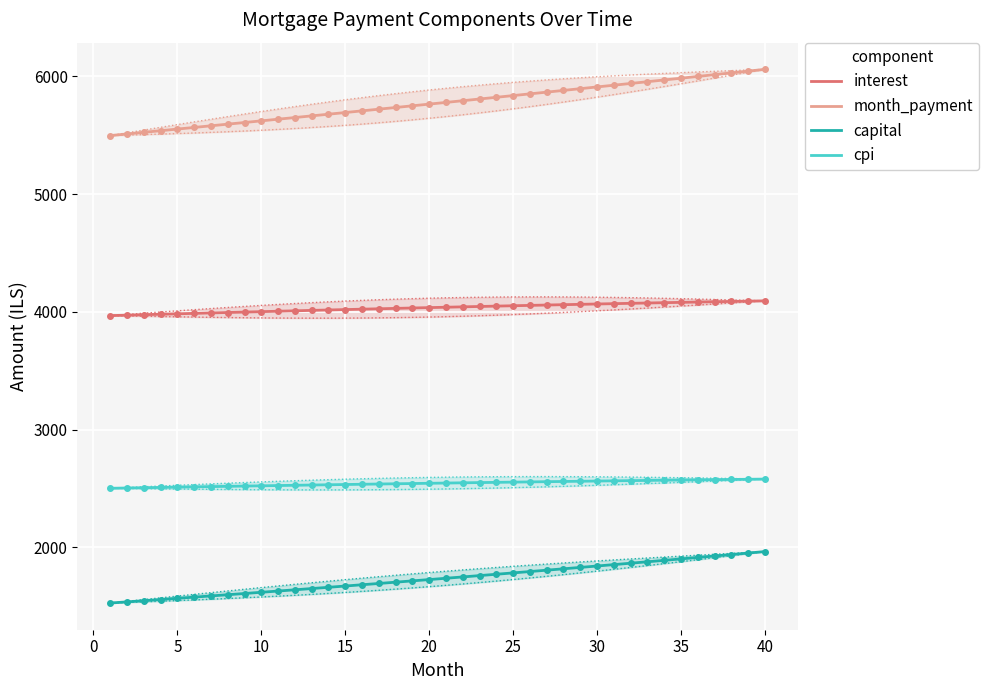

True or false: capital and cpi intersect in this chart.

False